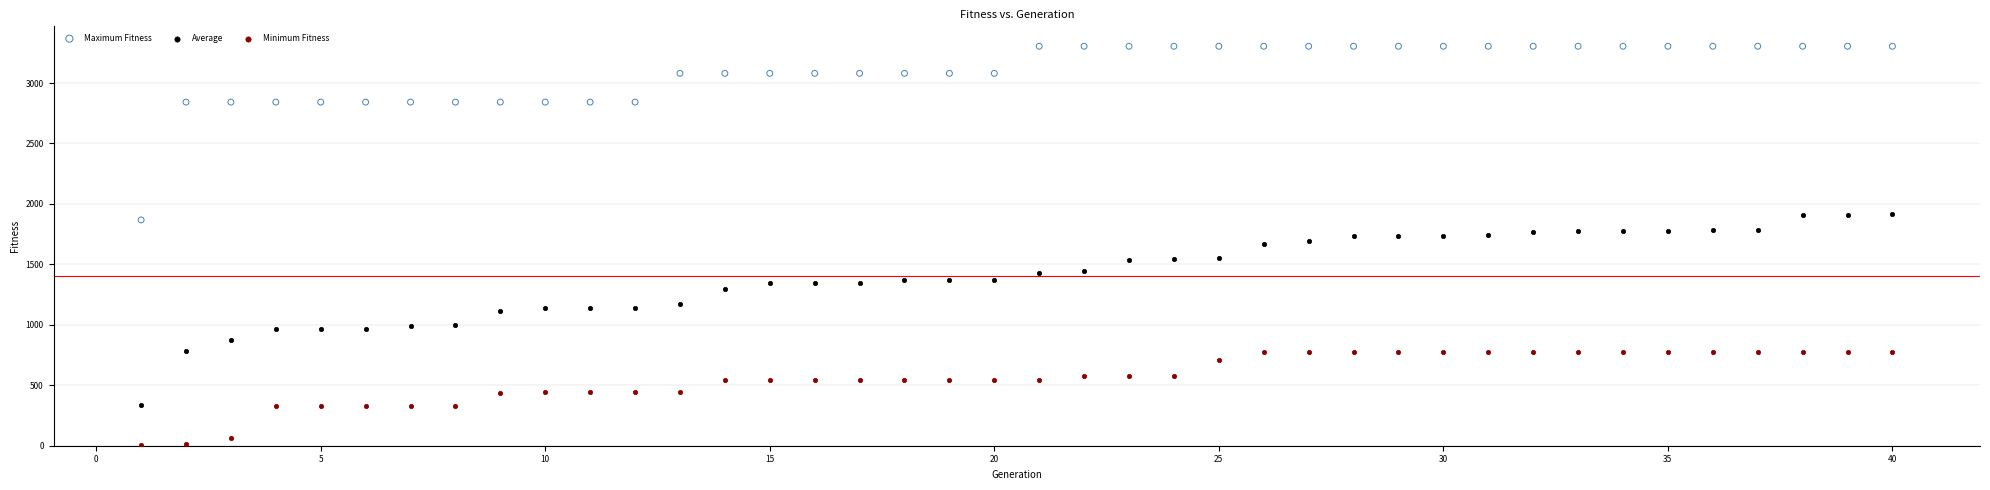

Which series reaches the minimum Y coordinate?

Minimum Fitness